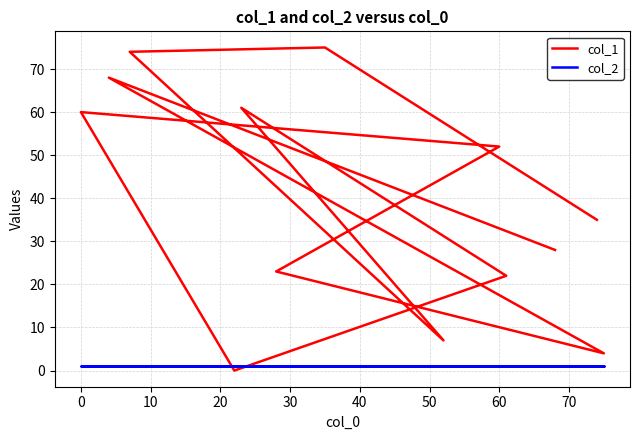

Rank the series by their maximum value, from highest to lowest.

col_1, col_2